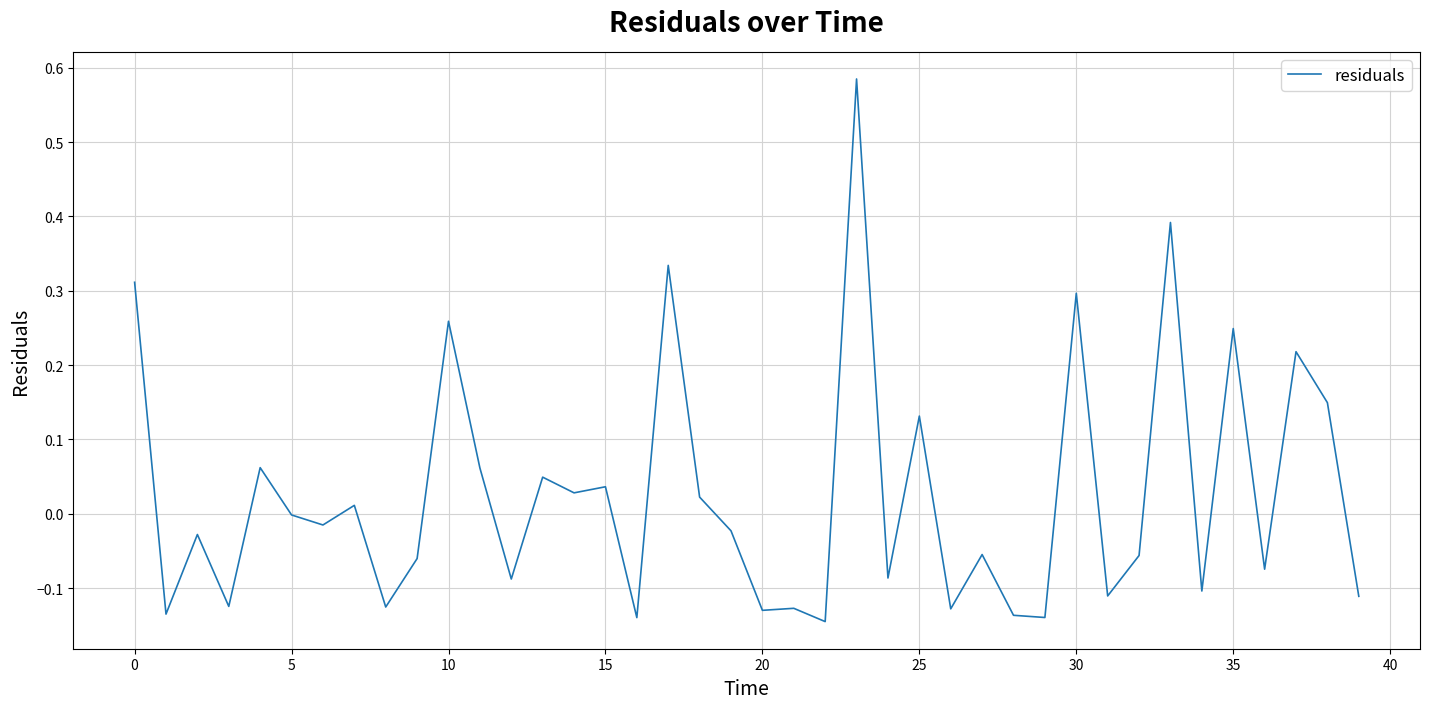

The value at 25 is 0.2. True or false?

False